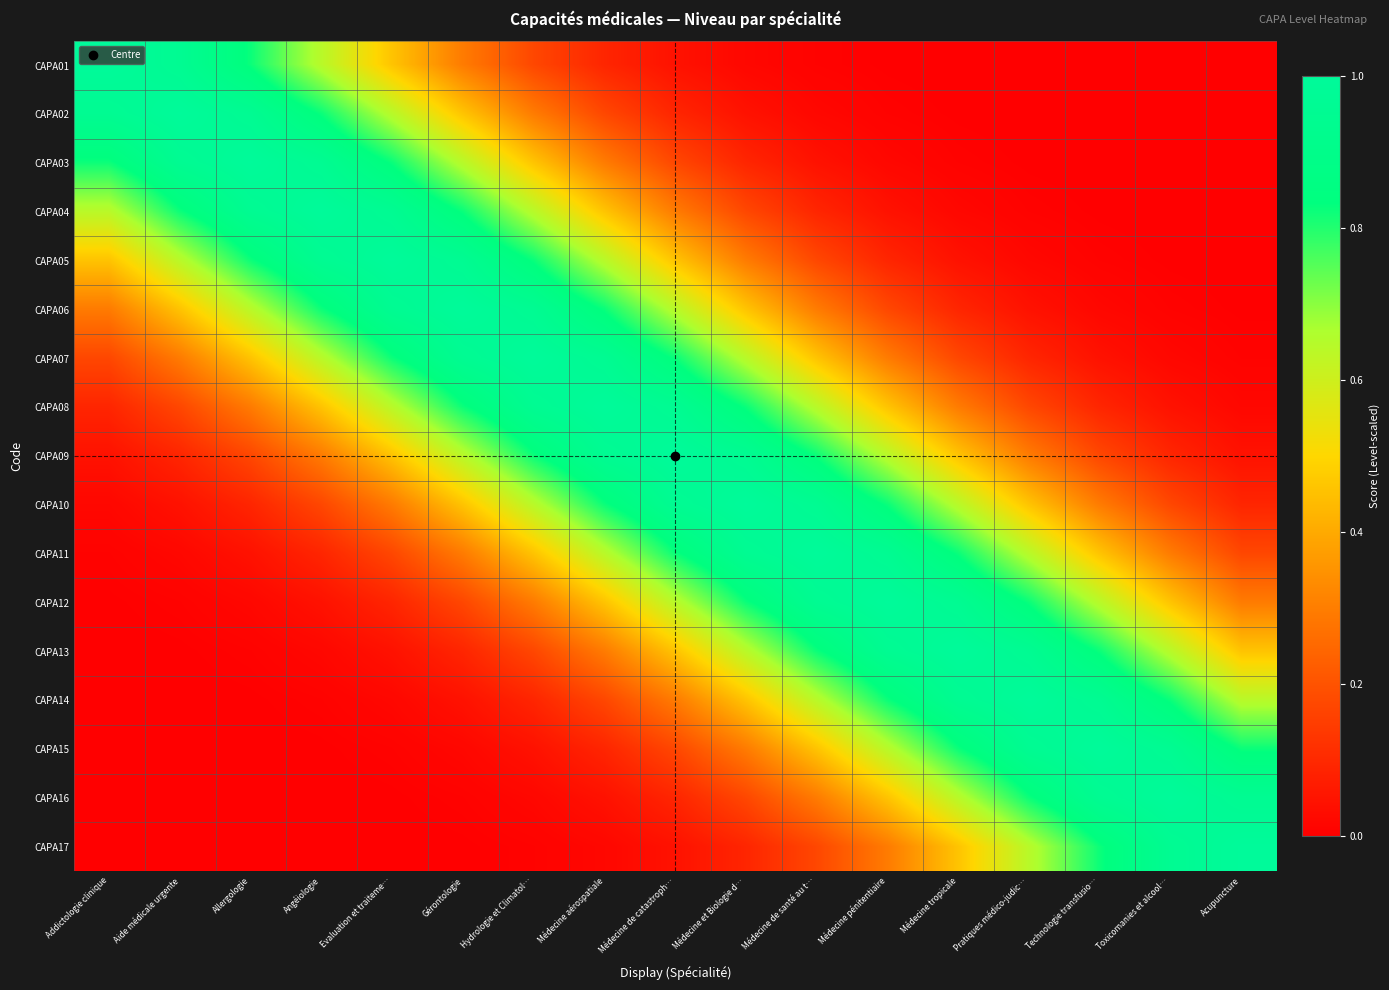

Reading left to right, transcribe all the data shown in this chart.

CAPA01: Addictologie clinique=1.0	Aide médicale urgente=1.0	Allergologie=0.8	Angéiologie=0.6	Evaluation et traiteme…=0.5	Gérontologie=0.3	Hydrologie et Climatol…=0.2	Médecine aérospatiale=0.1	Médecine de catastroph…=0.0	Médecine et Biologie d…=0.0	Médecine de santé au t…=0.0	Médecine pénitentiaire=0.0	Médecine tropicale=0.0	Pratiques médico-judic…=0.0	Technologie transfusio…=0.0	Toxicomanies et alcool…=0.0	Acupuncture=0.0
CAPA02: Addictologie clinique=1.0	Aide médicale urgente=1.0	Allergologie=1.0	Angéiologie=0.8	Evaluation et traiteme…=0.6	Gérontologie=0.5	Hydrologie et Climatol…=0.3	Médecine aérospatiale=0.2	Médecine de catastroph…=0.1	Médecine et Biologie d…=0.0	Médecine de santé au t…=0.0	Médecine pénitentiaire=0.0	Médecine tropicale=0.0	Pratiques médico-judic…=0.0	Technologie transfusio…=0.0	Toxicomanies et alcool…=0.0	Acupuncture=0.0
CAPA03: Addictologie clinique=0.8	Aide médicale urgente=1.0	Allergologie=1.0	Angéiologie=1.0	Evaluation et traiteme…=0.8	Gérontologie=0.6	Hydrologie et Climatol…=0.5	Médecine aérospatiale=0.3	Médecine de catastroph…=0.2	Médecine et Biologie d…=0.1	Médecine de santé au t…=0.0	Médecine pénitentiaire=0.0	Médecine tropicale=0.0	Pratiques médico-judic…=0.0	Technologie transfusio…=0.0	Toxicomanies et alcool…=0.0	Acupuncture=0.0
CAPA04: Addictologie clinique=0.6	Aide médicale urgente=0.8	Allergologie=1.0	Angéiologie=1.0	Evaluation et traiteme…=1.0	Gérontologie=0.8	Hydrologie et Climatol…=0.6	Médecine aérospatiale=0.5	Médecine de catastroph…=0.3	Médecine et Biologie d…=0.2	Médecine de santé au t…=0.1	Médecine pénitentiaire=0.0	Médecine tropicale=0.0	Pratiques médico-judic…=0.0	Technologie transfusio…=0.0	Toxicomanies et alcool…=0.0	Acupuncture=0.0
CAPA05: Addictologie clinique=0.5	Aide médicale urgente=0.6	Allergologie=0.8	Angéiologie=1.0	Evaluation et traiteme…=1.0	Gérontologie=1.0	Hydrologie et Climatol…=0.8	Médecine aérospatiale=0.6	Médecine de catastroph…=0.5	Médecine et Biologie d…=0.3	Médecine de santé au t…=0.2	Médecine pénitentiaire=0.1	Médecine tropicale=0.0	Pratiques médico-judic…=0.0	Technologie transfusio…=0.0	Toxicomanies et alcool…=0.0	Acupuncture=0.0
CAPA06: Addictologie clinique=0.3	Aide médicale urgente=0.5	Allergologie=0.6	Angéiologie=0.8	Evaluation et traiteme…=1.0	Gérontologie=1.0	Hydrologie et Climatol…=1.0	Médecine aérospatiale=0.8	Médecine de catastroph…=0.6	Médecine et Biologie d…=0.5	Médecine de santé au t…=0.3	Médecine pénitentiaire=0.2	Médecine tropicale=0.1	Pratiques médico-judic…=0.0	Technologie transfusio…=0.0	Toxicomanies et alcool…=0.0	Acupuncture=0.0
CAPA07: Addictologie clinique=0.2	Aide médicale urgente=0.3	Allergologie=0.5	Angéiologie=0.6	Evaluation et traiteme…=0.8	Gérontologie=1.0	Hydrologie et Climatol…=1.0	Médecine aérospatiale=1.0	Médecine de catastroph…=0.8	Médecine et Biologie d…=0.6	Médecine de santé au t…=0.5	Médecine pénitentiaire=0.3	Médecine tropicale=0.2	Pratiques médico-judic…=0.1	Technologie transfusio…=0.0	Toxicomanies et alcool…=0.0	Acupuncture=0.0
CAPA08: Addictologie clinique=0.1	Aide médicale urgente=0.2	Allergologie=0.3	Angéiologie=0.5	Evaluation et traiteme…=0.6	Gérontologie=0.8	Hydrologie et Climatol…=1.0	Médecine aérospatiale=1.0	Médecine de catastroph…=1.0	Médecine et Biologie d…=0.8	Médecine de santé au t…=0.6	Médecine pénitentiaire=0.5	Médecine tropicale=0.3	Pratiques médico-judic…=0.2	Technologie transfusio…=0.1	Toxicomanies et alcool…=0.0	Acupuncture=0.0
CAPA09: Addictologie clinique=0.0	Aide médicale urgente=0.1	Allergologie=0.2	Angéiologie=0.3	Evaluation et traiteme…=0.5	Gérontologie=0.6	Hydrologie et Climatol…=0.8	Médecine aérospatiale=1.0	Médecine de catastroph…=1.0	Médecine et Biologie d…=1.0	Médecine de santé au t…=0.8	Médecine pénitentiaire=0.6	Médecine tropicale=0.5	Pratiques médico-judic…=0.3	Technologie transfusio…=0.2	Toxicomanies et alcool…=0.1	Acupuncture=0.0
CAPA10: Addictologie clinique=0.0	Aide médicale urgente=0.0	Allergologie=0.1	Angéiologie=0.2	Evaluation et traiteme…=0.3	Gérontologie=0.5	Hydrologie et Climatol…=0.6	Médecine aérospatiale=0.8	Médecine de catastroph…=1.0	Médecine et Biologie d…=1.0	Médecine de santé au t…=1.0	Médecine pénitentiaire=0.8	Médecine tropicale=0.6	Pratiques médico-judic…=0.5	Technologie transfusio…=0.3	Toxicomanies et alcool…=0.2	Acupuncture=0.1
CAPA11: Addictologie clinique=0.0	Aide médicale urgente=0.0	Allergologie=0.0	Angéiologie=0.1	Evaluation et traiteme…=0.2	Gérontologie=0.3	Hydrologie et Climatol…=0.5	Médecine aérospatiale=0.6	Médecine de catastroph…=0.8	Médecine et Biologie d…=1.0	Médecine de santé au t…=1.0	Médecine pénitentiaire=1.0	Médecine tropicale=0.8	Pratiques médico-judic…=0.6	Technologie transfusio…=0.5	Toxicomanies et alcool…=0.3	Acupuncture=0.2
CAPA12: Addictologie clinique=0.0	Aide médicale urgente=0.0	Allergologie=0.0	Angéiologie=0.0	Evaluation et traiteme…=0.1	Gérontologie=0.2	Hydrologie et Climatol…=0.3	Médecine aérospatiale=0.5	Médecine de catastroph…=0.6	Médecine et Biologie d…=0.8	Médecine de santé au t…=1.0	Médecine pénitentiaire=1.0	Médecine tropicale=1.0	Pratiques médico-judic…=0.8	Technologie transfusio…=0.6	Toxicomanies et alcool…=0.5	Acupuncture=0.3
CAPA13: Addictologie clinique=0.0	Aide médicale urgente=0.0	Allergologie=0.0	Angéiologie=0.0	Evaluation et traiteme…=0.0	Gérontologie=0.1	Hydrologie et Climatol…=0.2	Médecine aérospatiale=0.3	Médecine de catastroph…=0.5	Médecine et Biologie d…=0.6	Médecine de santé au t…=0.8	Médecine pénitentiaire=1.0	Médecine tropicale=1.0	Pratiques médico-judic…=1.0	Technologie transfusio…=0.8	Toxicomanies et alcool…=0.6	Acupuncture=0.5
CAPA14: Addictologie clinique=0.0	Aide médicale urgente=0.0	Allergologie=0.0	Angéiologie=0.0	Evaluation et traiteme…=0.0	Gérontologie=0.0	Hydrologie et Climatol…=0.1	Médecine aérospatiale=0.2	Médecine de catastroph…=0.3	Médecine et Biologie d…=0.5	Médecine de santé au t…=0.6	Médecine pénitentiaire=0.8	Médecine tropicale=1.0	Pratiques médico-judic…=1.0	Technologie transfusio…=1.0	Toxicomanies et alcool…=0.8	Acupuncture=0.6
CAPA15: Addictologie clinique=0.0	Aide médicale urgente=0.0	Allergologie=0.0	Angéiologie=0.0	Evaluation et traiteme…=0.0	Gérontologie=0.0	Hydrologie et Climatol…=0.0	Médecine aérospatiale=0.1	Médecine de catastroph…=0.2	Médecine et Biologie d…=0.3	Médecine de santé au t…=0.5	Médecine pénitentiaire=0.6	Médecine tropicale=0.8	Pratiques médico-judic…=1.0	Technologie transfusio…=1.0	Toxicomanies et alcool…=1.0	Acupuncture=0.8
CAPA16: Addictologie clinique=0.0	Aide médicale urgente=0.0	Allergologie=0.0	Angéiologie=0.0	Evaluation et traiteme…=0.0	Gérontologie=0.0	Hydrologie et Climatol…=0.0	Médecine aérospatiale=0.0	Médecine de catastroph…=0.1	Médecine et Biologie d…=0.2	Médecine de santé au t…=0.3	Médecine pénitentiaire=0.5	Médecine tropicale=0.6	Pratiques médico-judic…=0.8	Technologie transfusio…=1.0	Toxicomanies et alcool…=1.0	Acupuncture=1.0
CAPA17: Addictologie clinique=0.0	Aide médicale urgente=0.0	Allergologie=0.0	Angéiologie=0.0	Evaluation et traiteme…=0.0	Gérontologie=0.0	Hydrologie et Climatol…=0.0	Médecine aérospatiale=0.0	Médecine de catastroph…=0.0	Médecine et Biologie d…=0.1	Médecine de santé au t…=0.2	Médecine pénitentiaire=0.3	Médecine tropicale=0.5	Pratiques médico-judic…=0.6	Technologie transfusio…=0.8	Toxicomanies et alcool…=1.0	Acupuncture=1.0